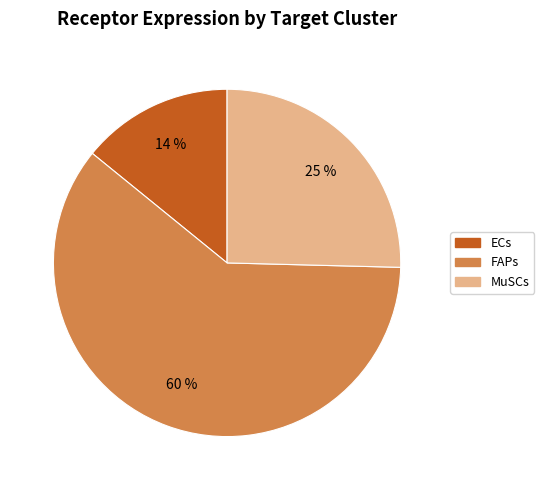

True or false: ECs accounts for 14% of the total.

True